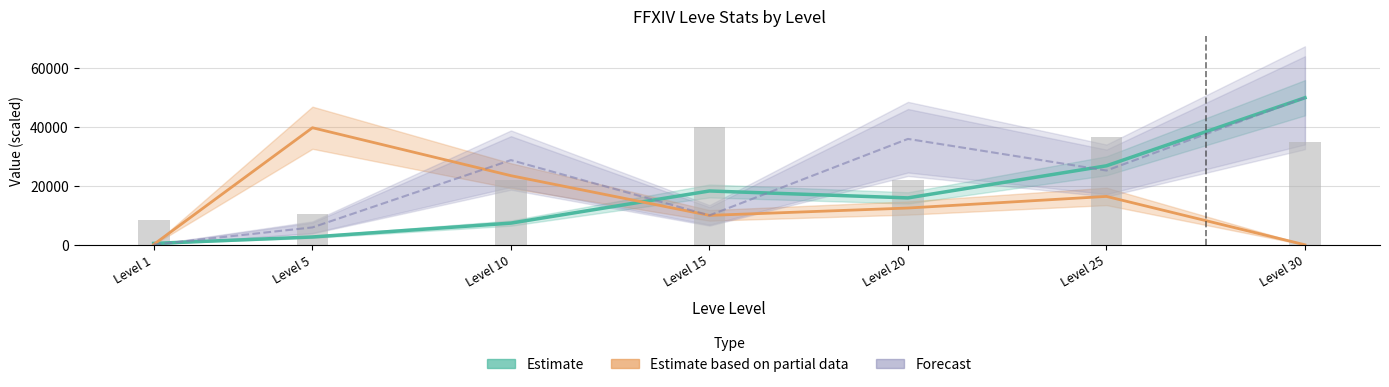

Which series has the largest total across all categories?

Forecast